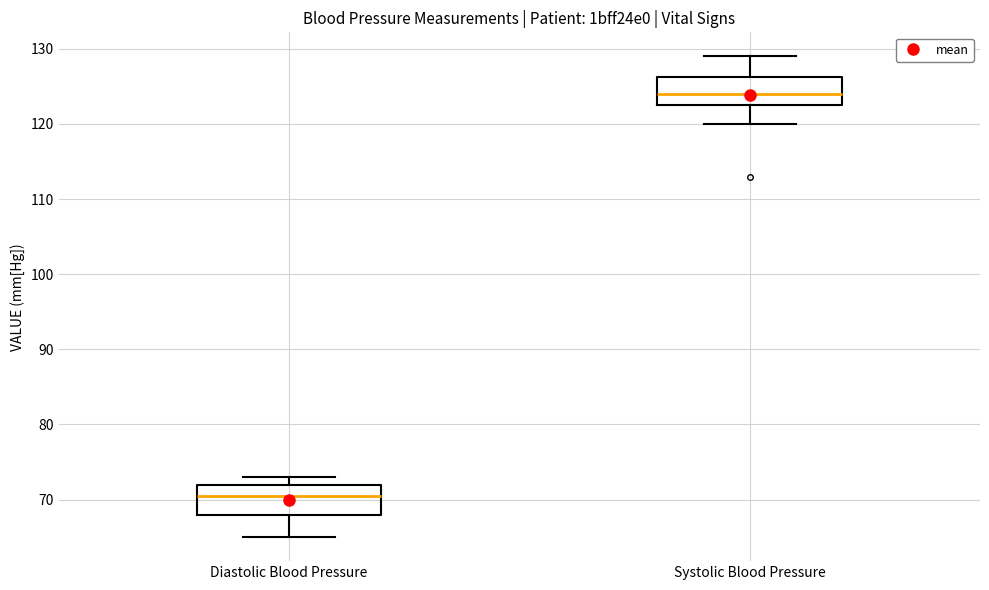

Reading left to right, read every box against the y-axis: the position of its median line, the range the box covers, and the ends of its whiskers. The values are not printed on the chart, so give them approximately, as read against the axis.

Diastolic Blood Pressure: median 71, box 68 to 72, whiskers 65 to 73
Systolic Blood Pressure: median 124, box 123 to 126, whiskers 120 to 129